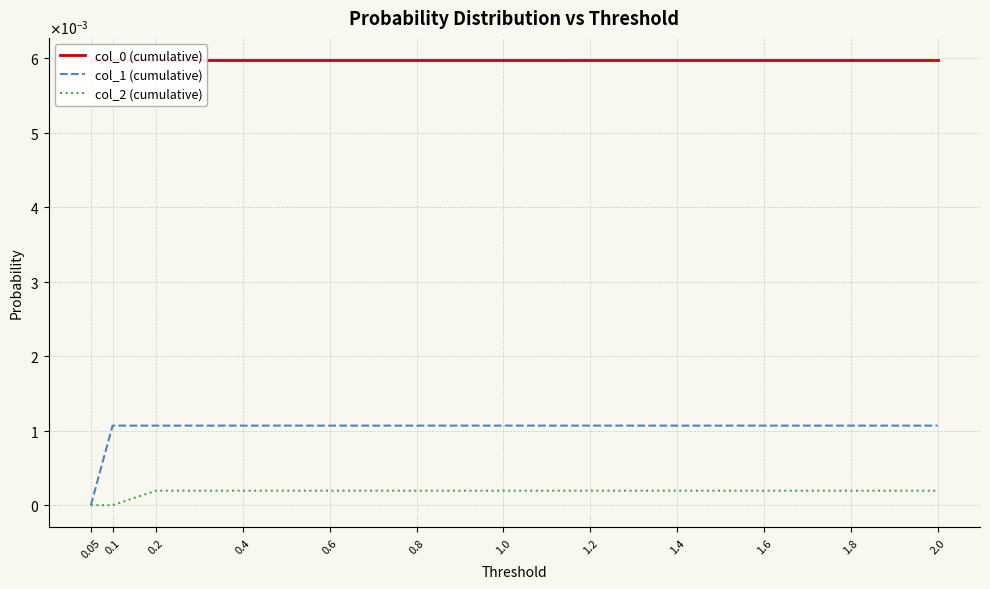

List the series in order of their peak value, highest first.

col_0 (cumulative), col_1 (cumulative), col_2 (cumulative)